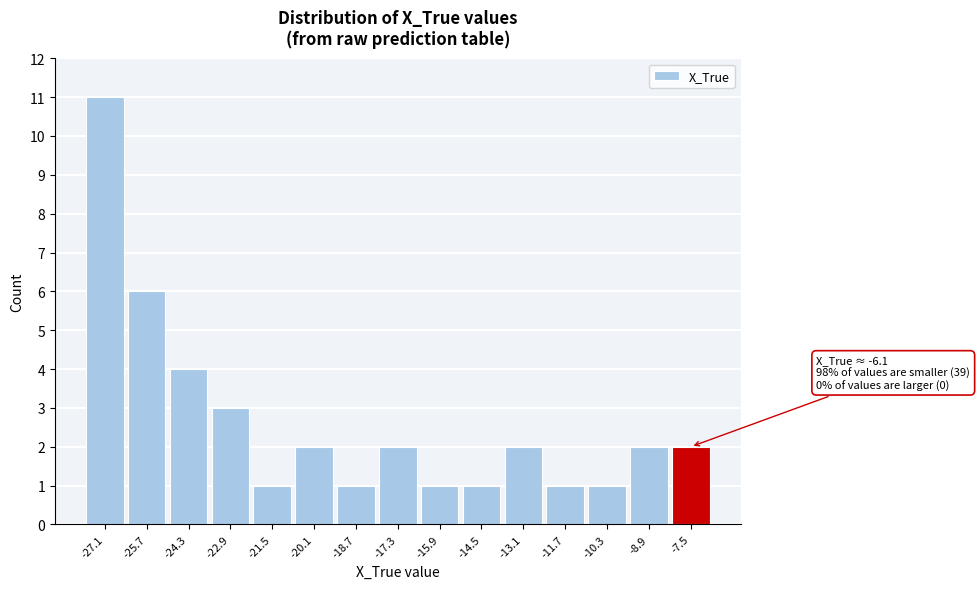

Reading right to left, list all the values displayed in this chart.

2	2	1	1	2	1	1	2	1	2	1	3	4	6	11